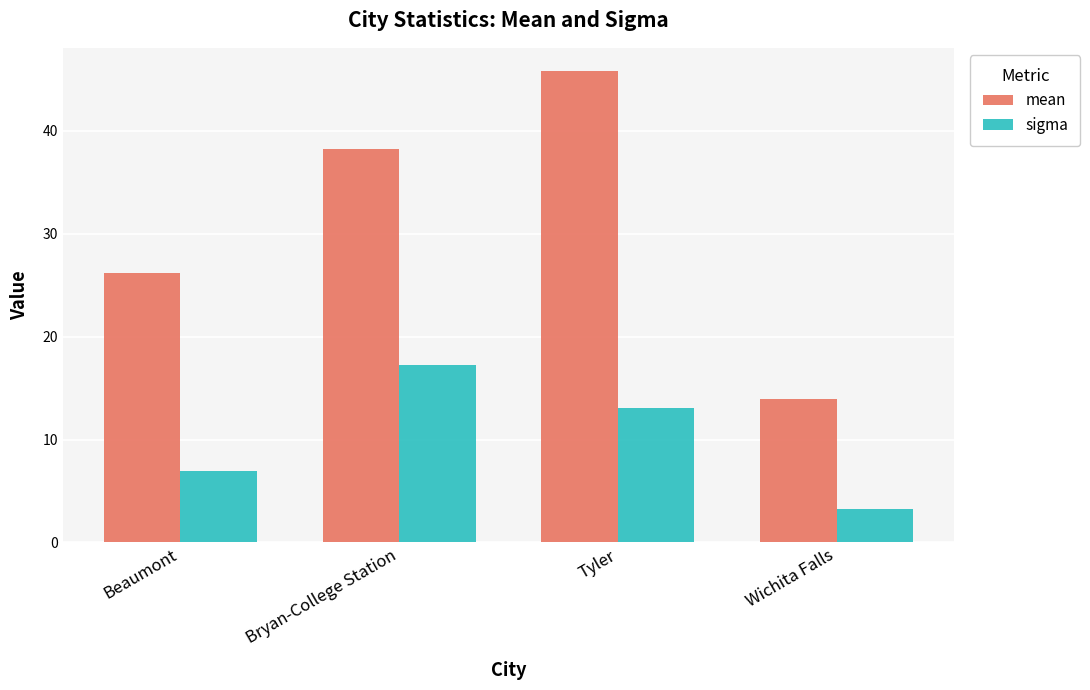

Which series changed the most between Bryan-College Station and Tyler?

mean